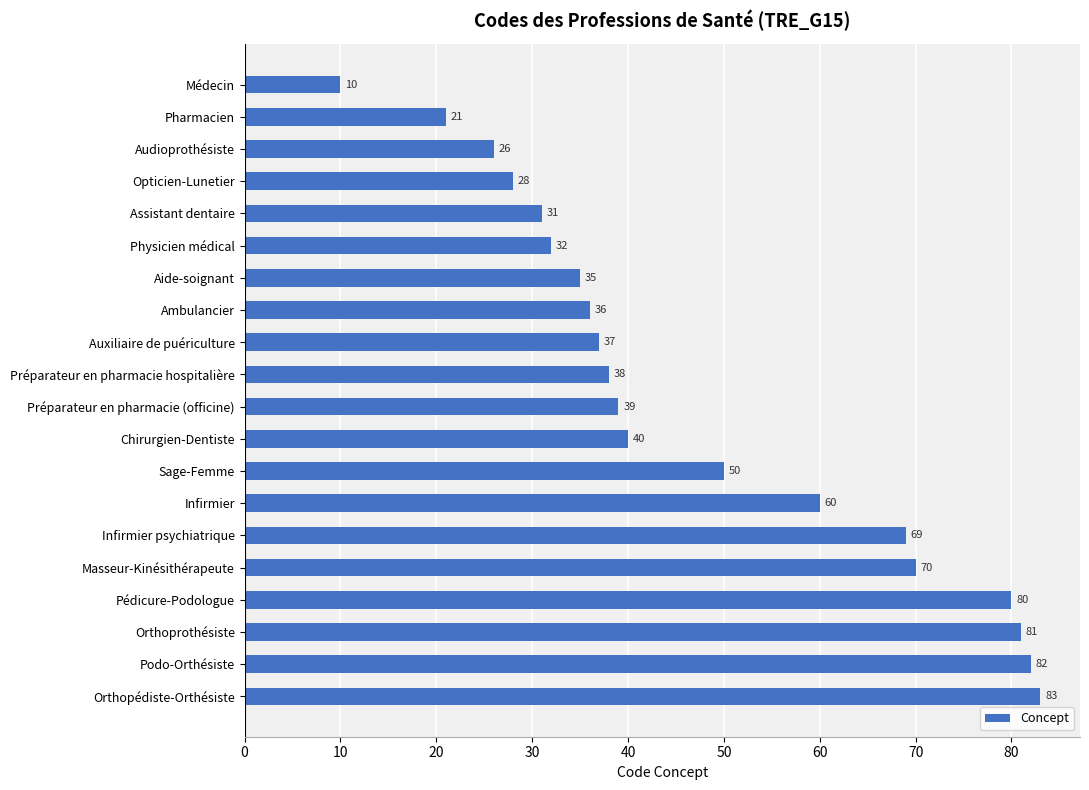

What is the smallest value displayed?

10